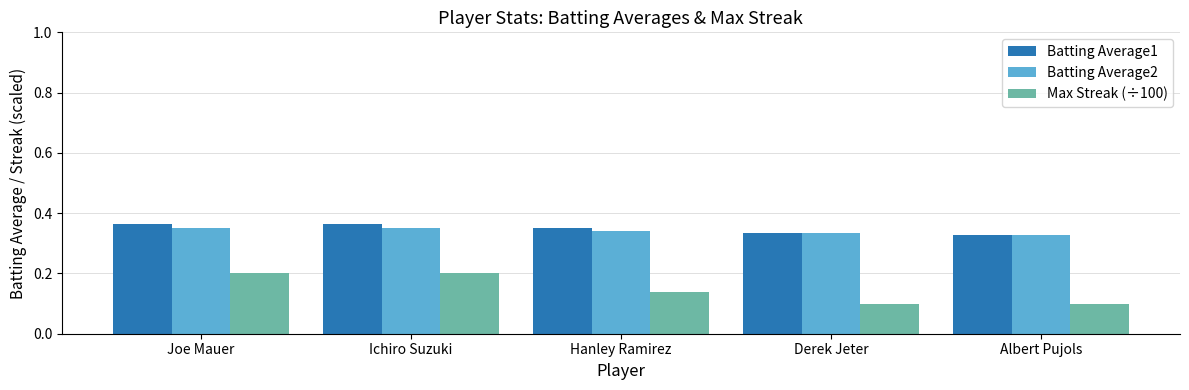

What is the sum of all Batting Average2 values?

1.7